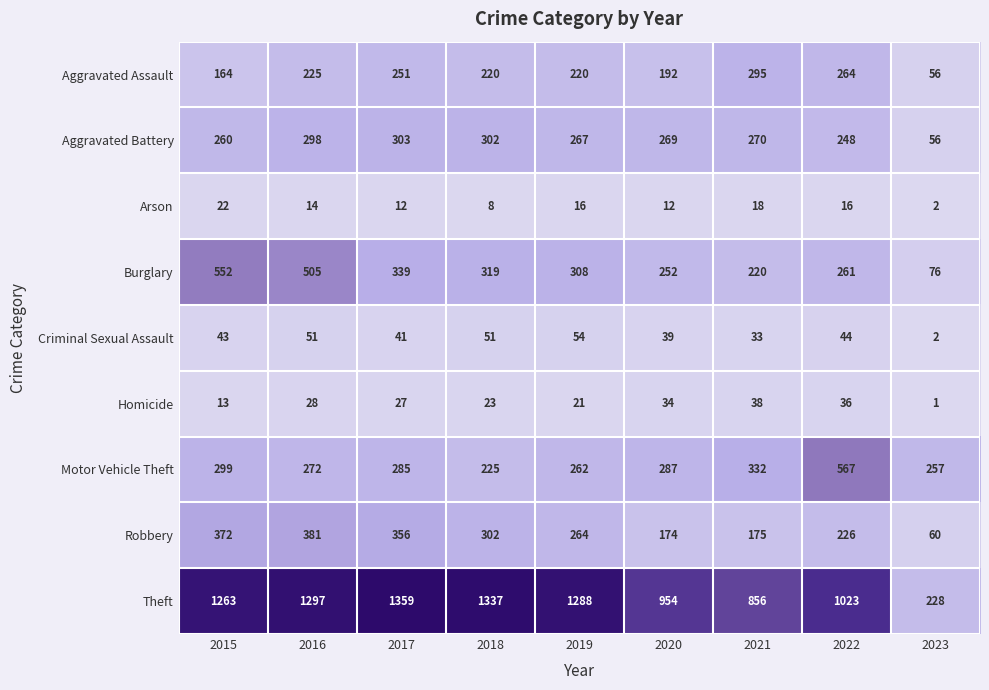

The Aggravated Assault series shows 263 at 2020. True or false?

False